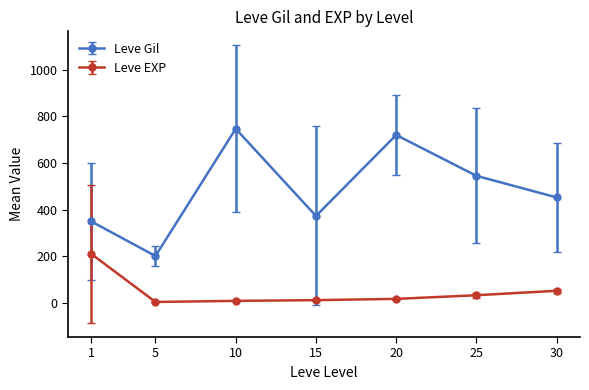

List the series in order of their peak value, lowest first.

Leve EXP, Leve Gil